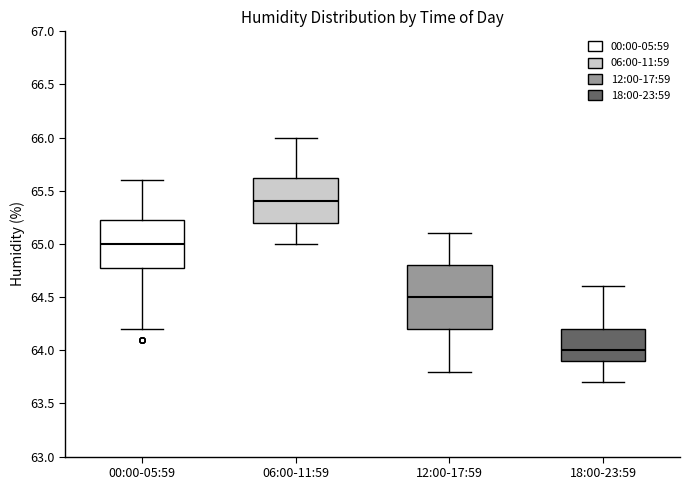

Which box is the tallest, from its lower edge to its upper edge?

12:00-17:59